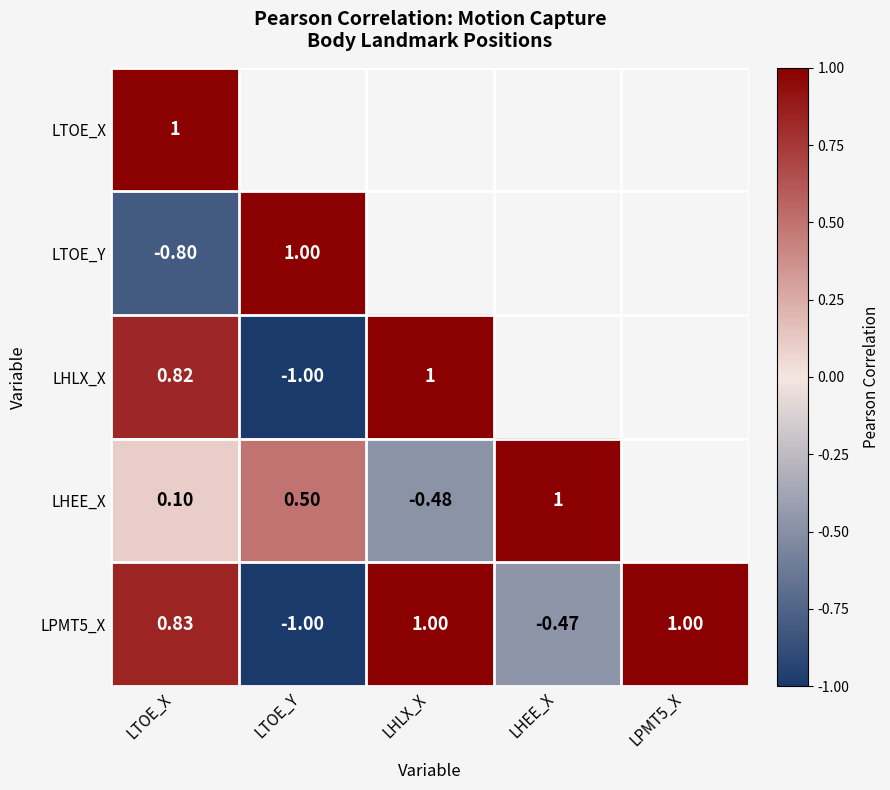

The value of LHLX_X at LTOE_Y is -1.0. True or false?

True